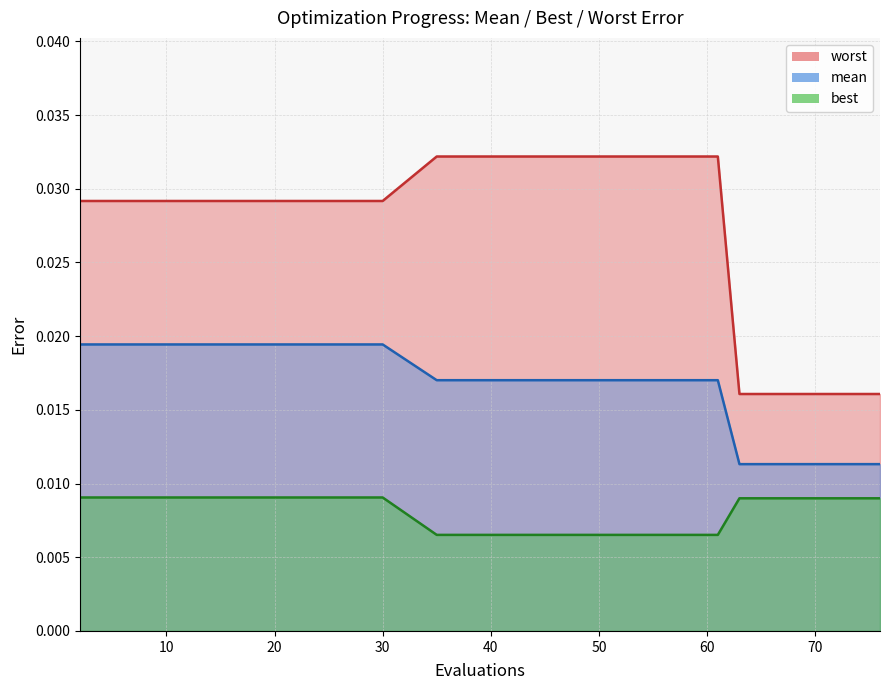

True or false: mean and best cross at least once.

False